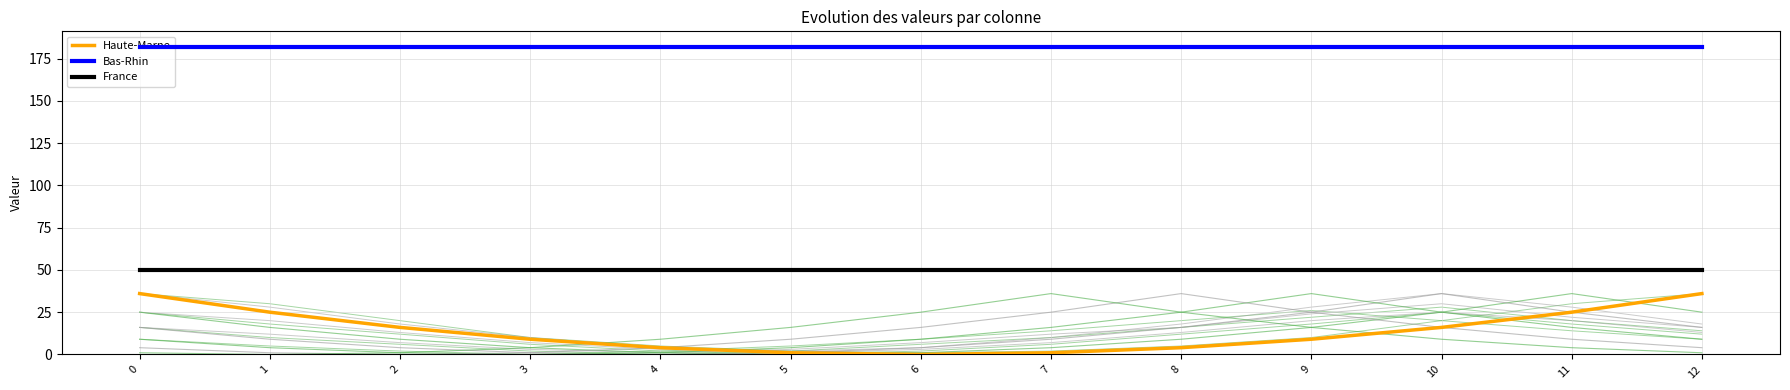

Does the chart display data point markers on the line(s)?

No